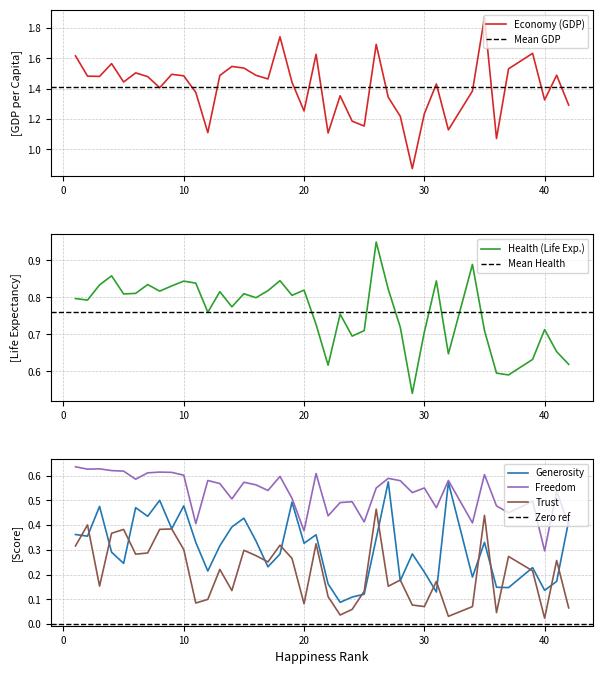

True or false: Freedom and Trust cross at least once.

False